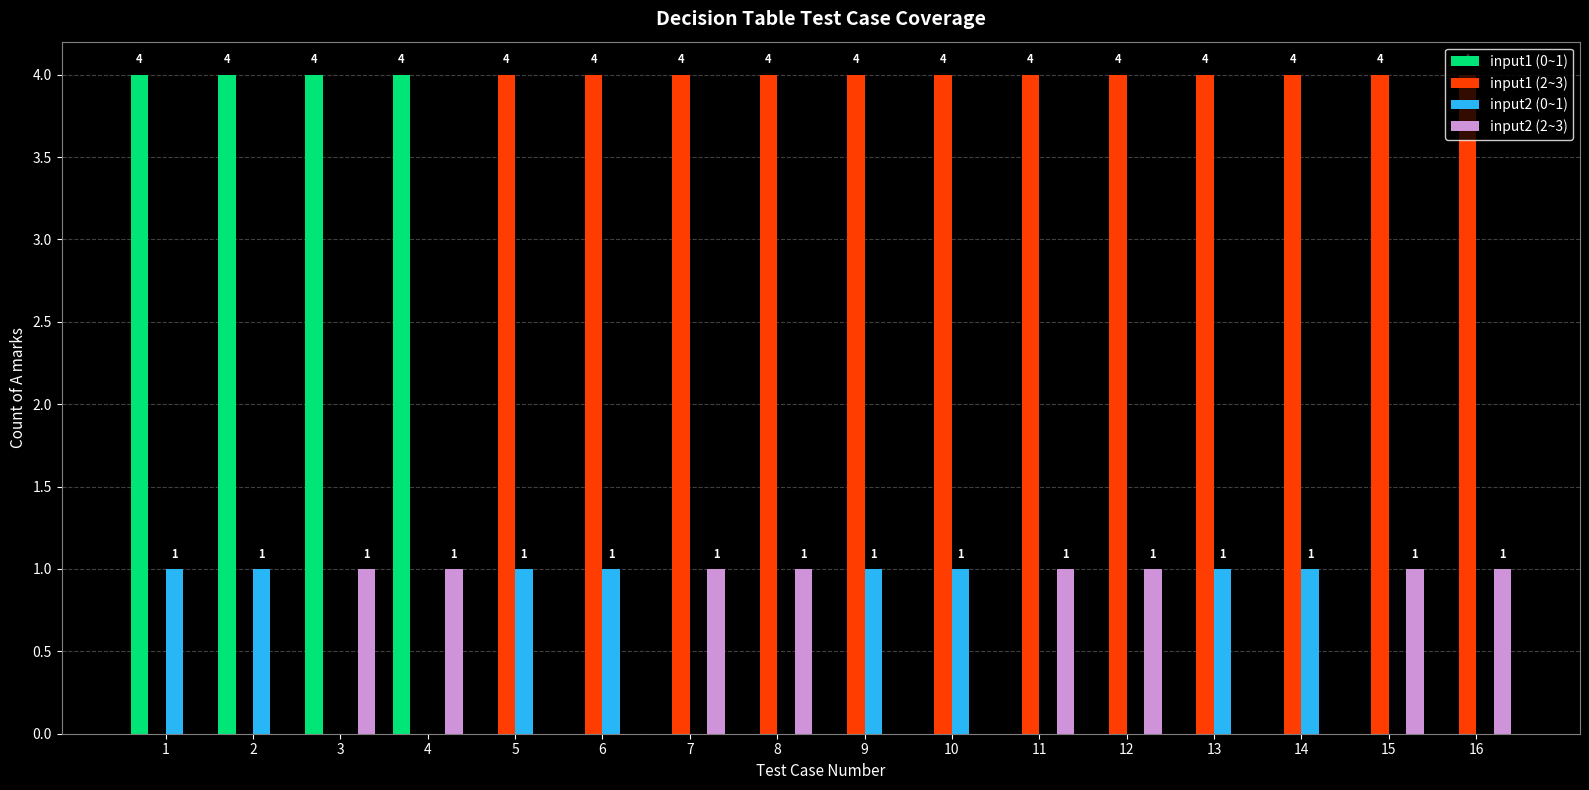

What is the maximum value shown in the chart?

4